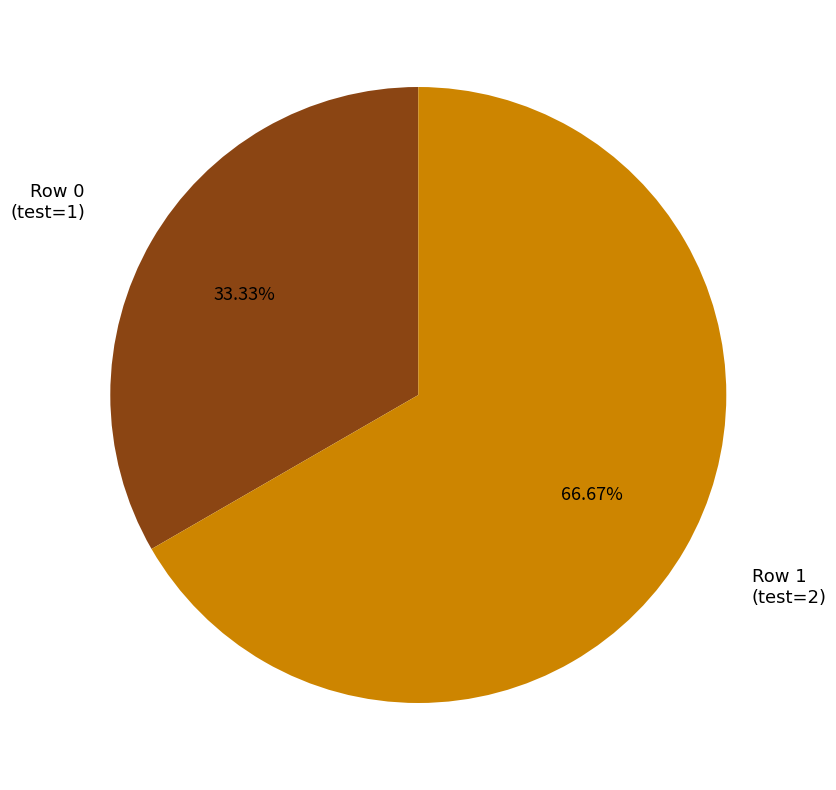

Does any single category account for the majority?

Yes